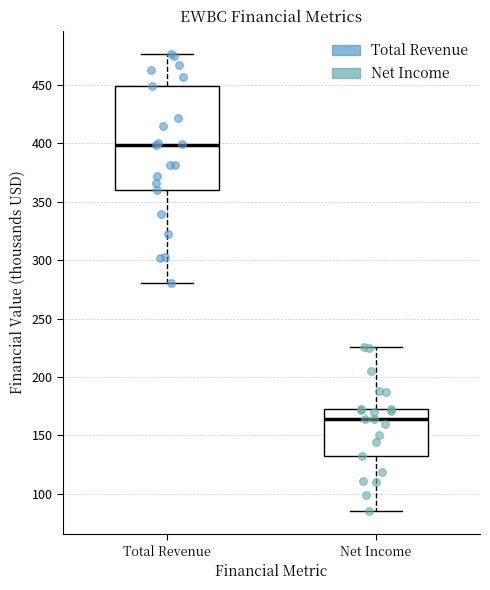

Comparing the boxes themselves (not the whiskers), which one is the tallest?

Total Revenue